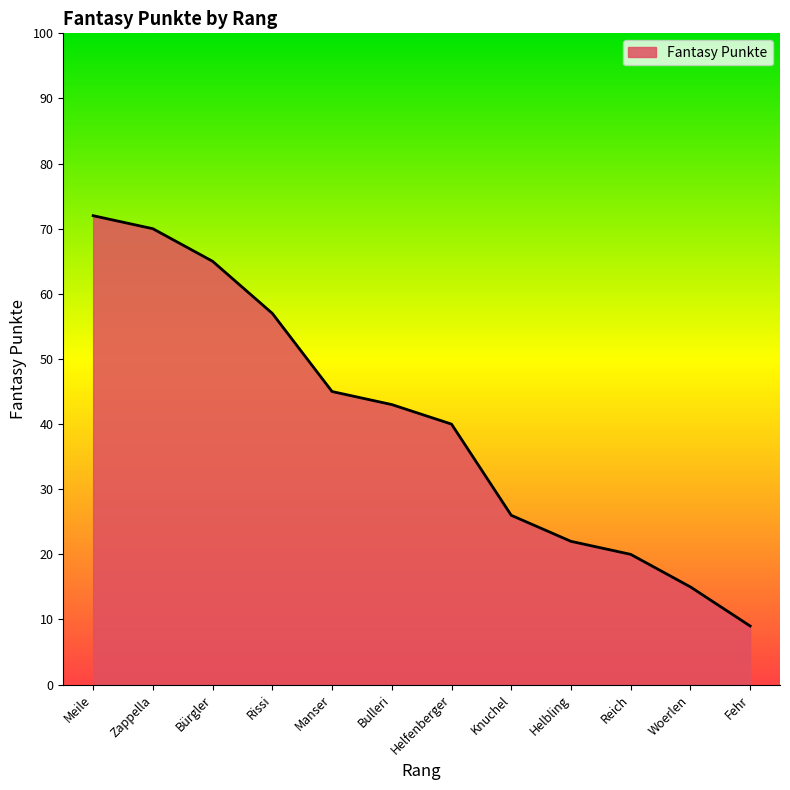

Is it true that the value at Fehr is 6?

False